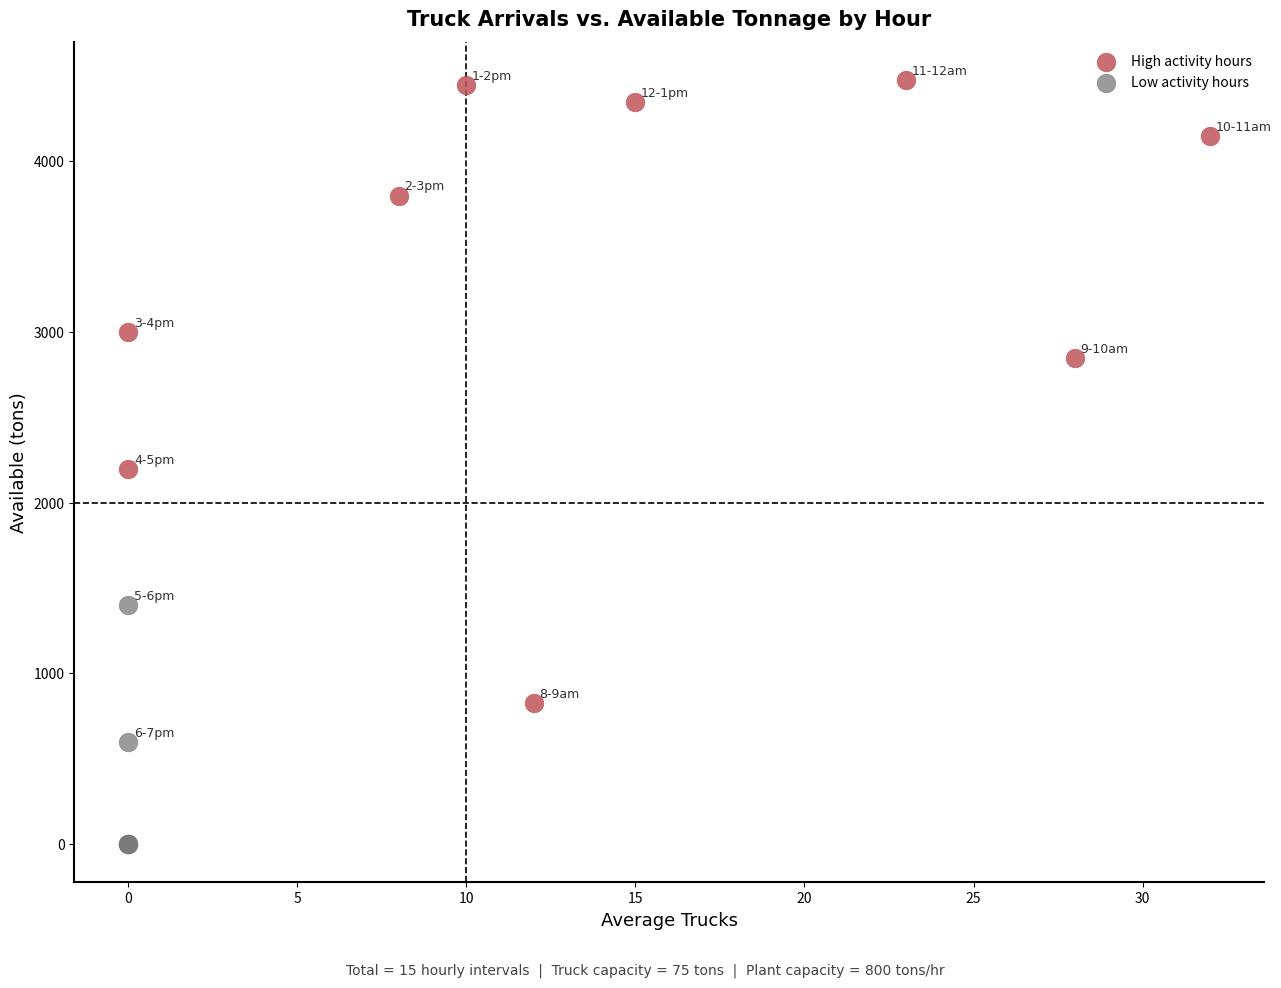

Which series contains the highest Y value?

High activity hours